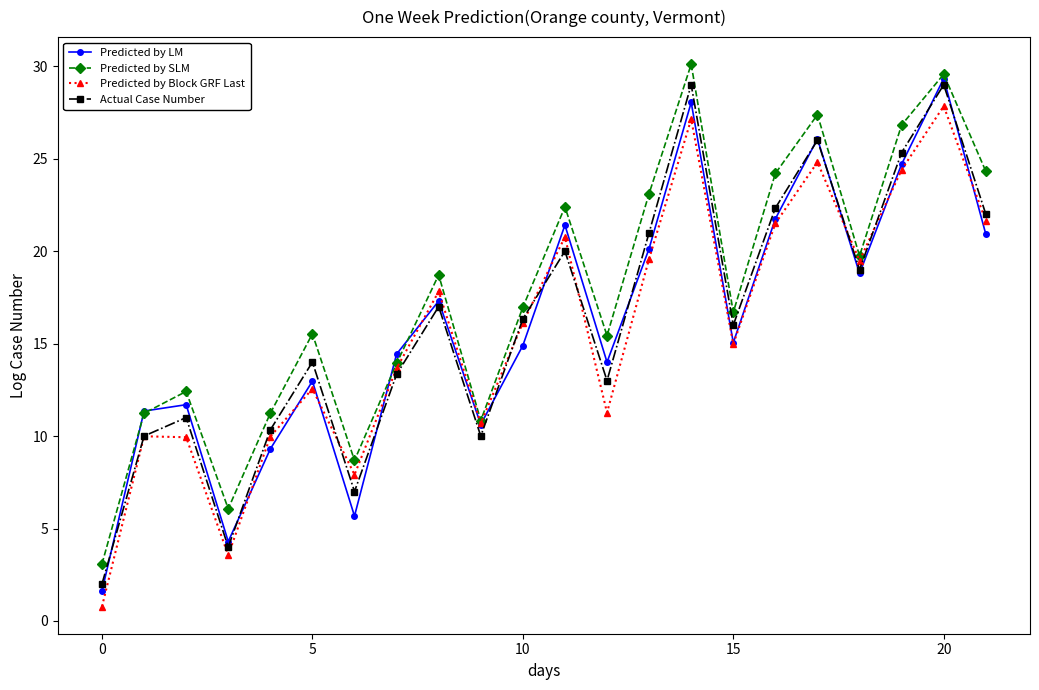

True or false: Actual Case Number has more than 1 interior local peaks.

True